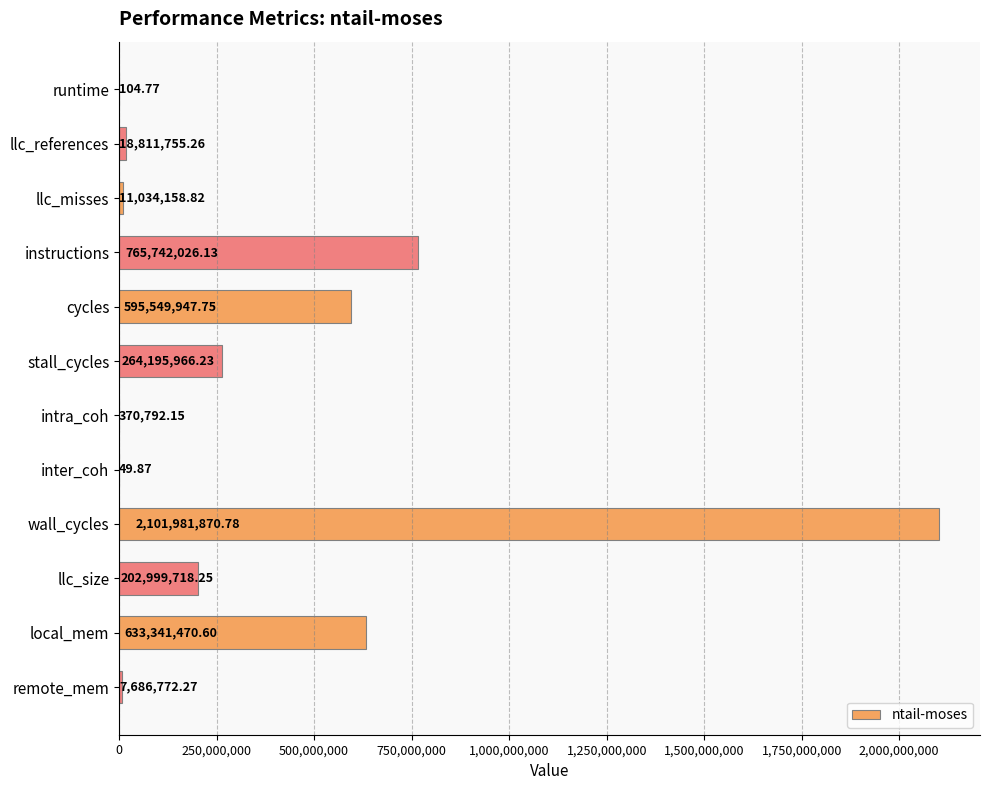

Which label corresponds to the largest value in the chart?

wall_cycles